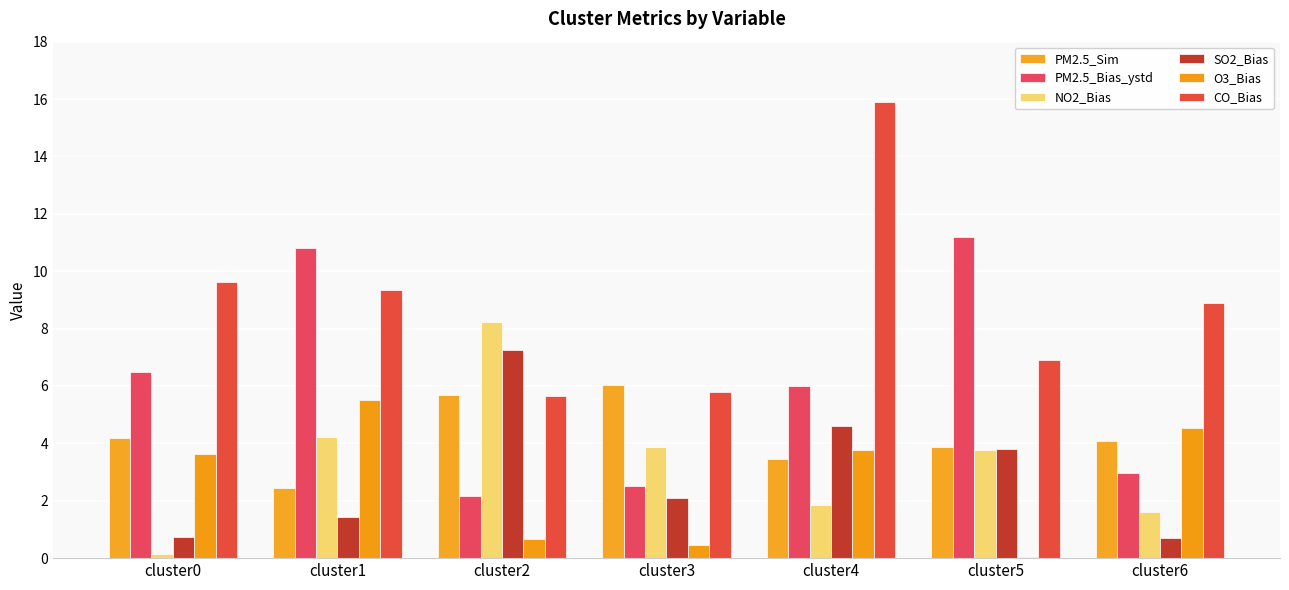

How many data points in CO_Bias are above 8?

4